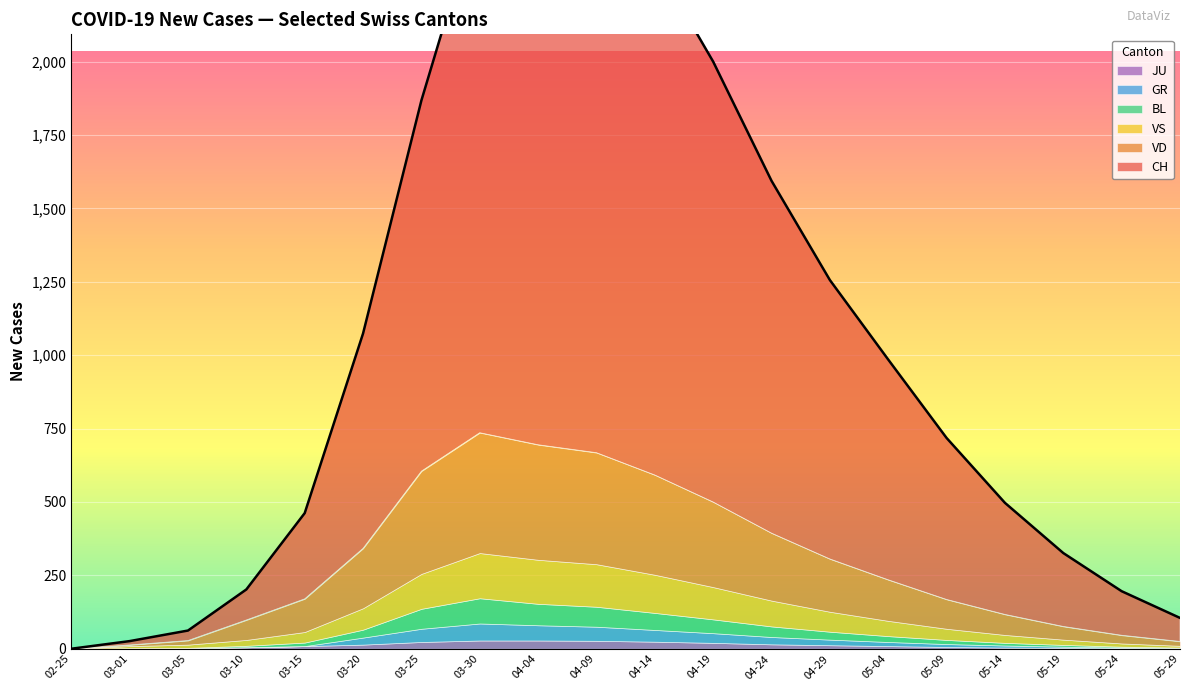

Where is the first local maximum for VS?

2020-03-30